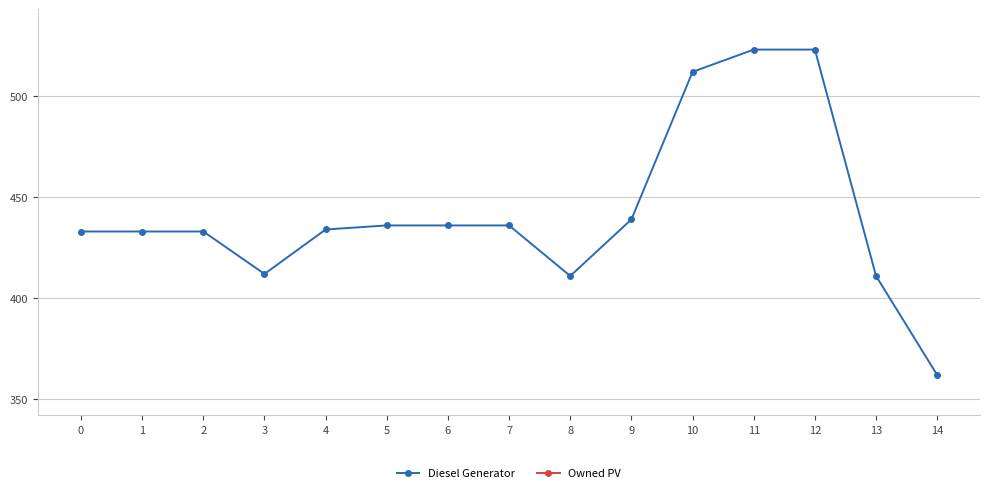

Where is the first local minimum for Diesel Generator?

3